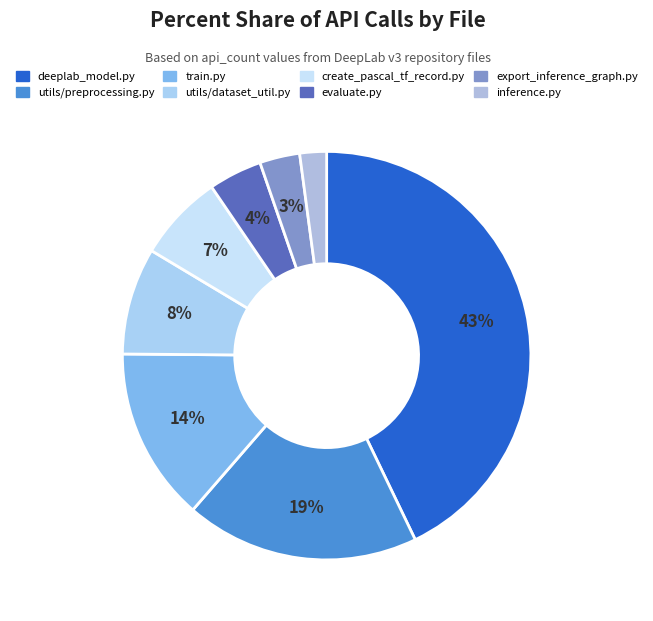

What is the smallest slice in the pie chart?

inference.py